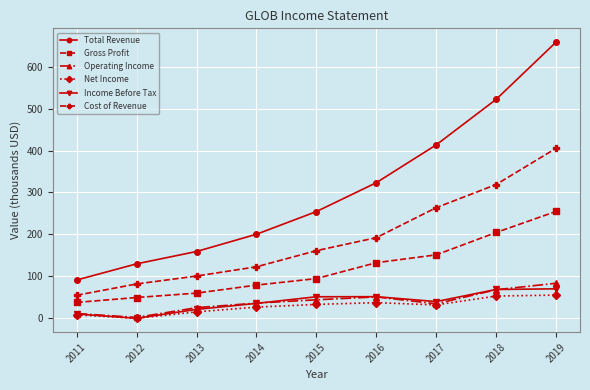

What is the approximate value of Net Income at 2015?

31.7